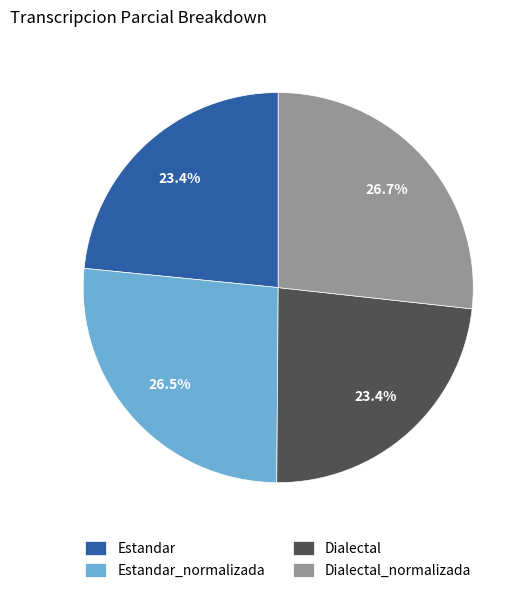

Is Dialectal_normalizada the majority of the pie?

No